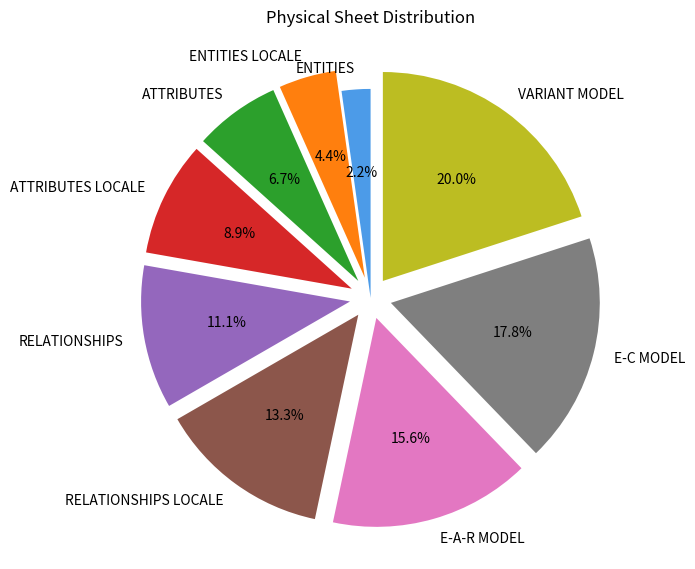

Which slice is the largest?

VARIANT MODEL